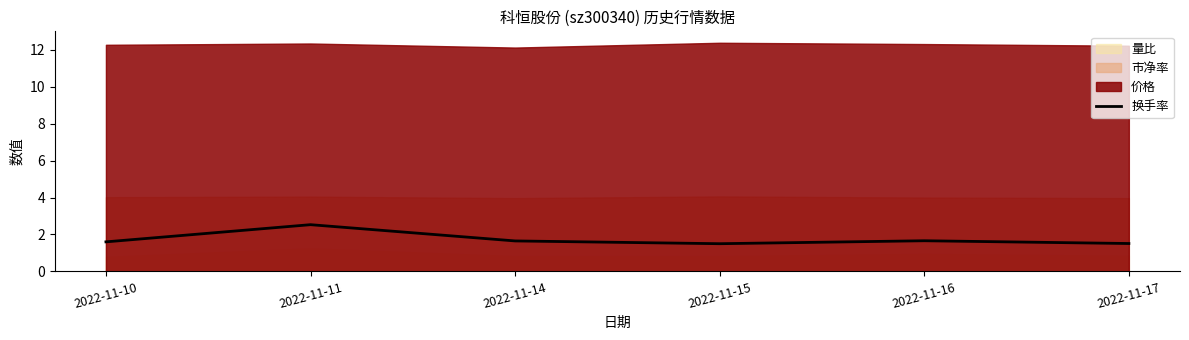

What is the sum of all values?

10.4